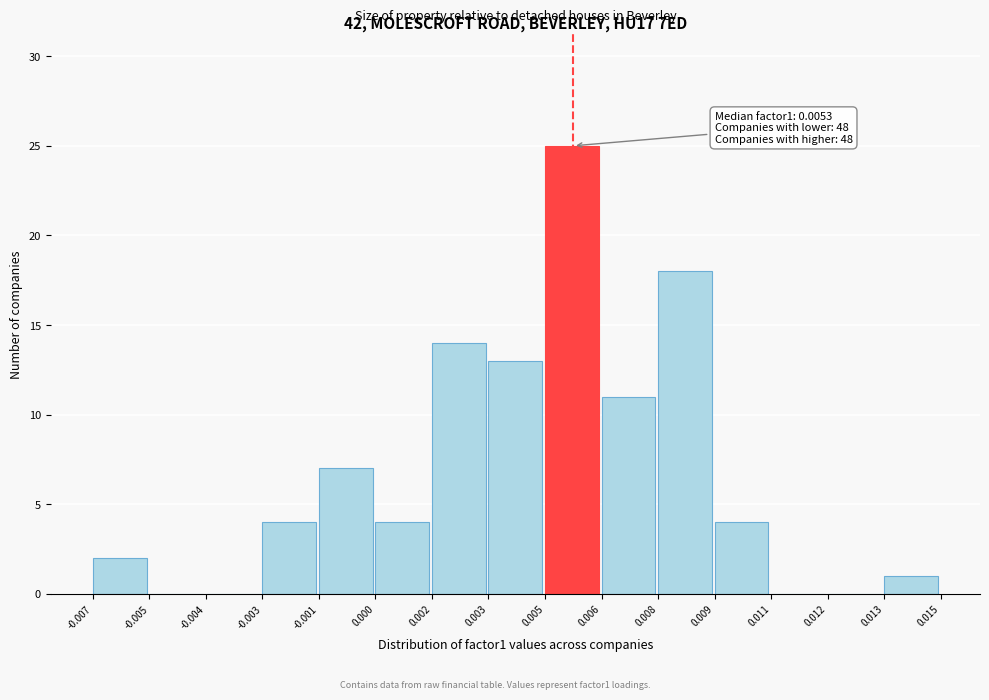

Reading right to left, extract all data points from this chart.

0.013=1	0.012=0	0.011=0	0.009=4	0.008=18	0.006=11	0.005=25	0.003=13	0.002=14	0.000=4	-0.001=7	-0.003=4	-0.004=0	-0.005=0	-0.007=2